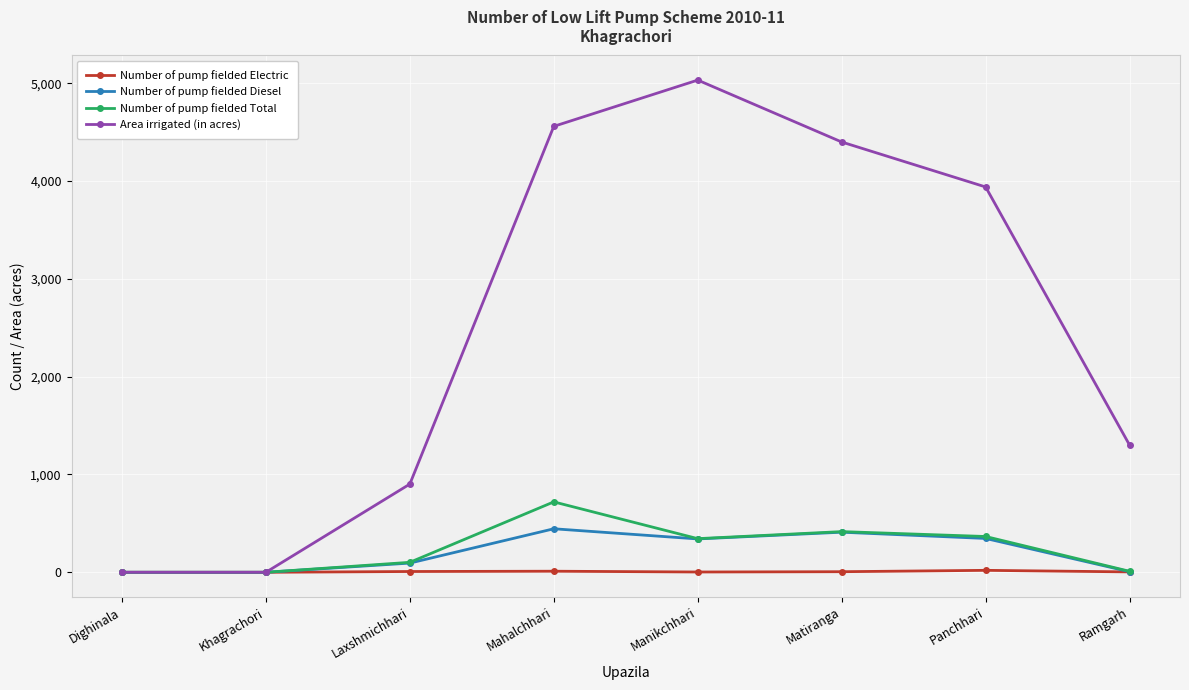

Where is the first local maximum for Number of pump fielded Total?

Mahalchhari